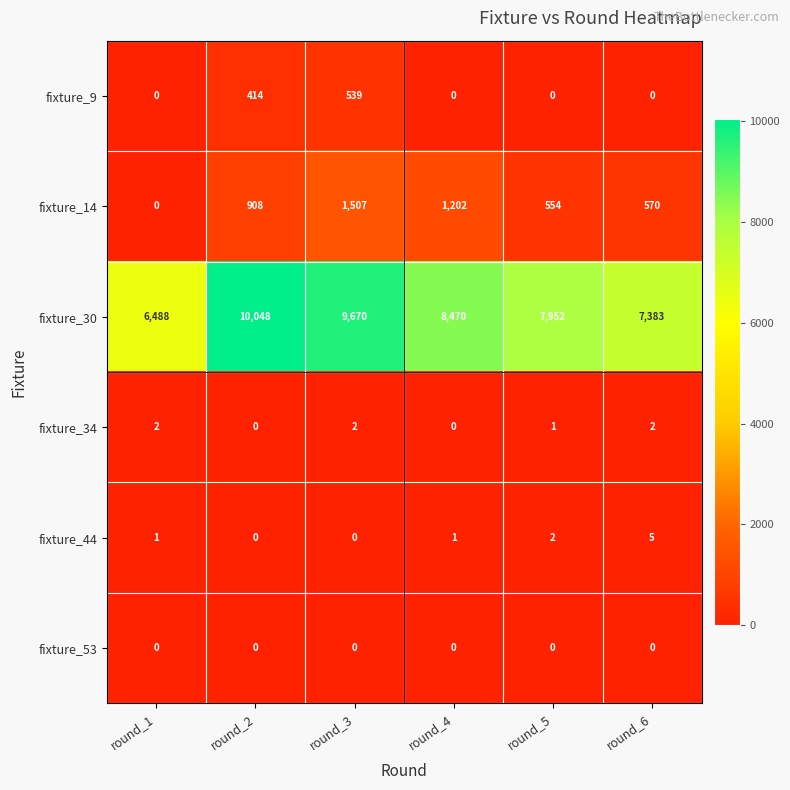

At how many categories does at least one series exceed 8533?

2